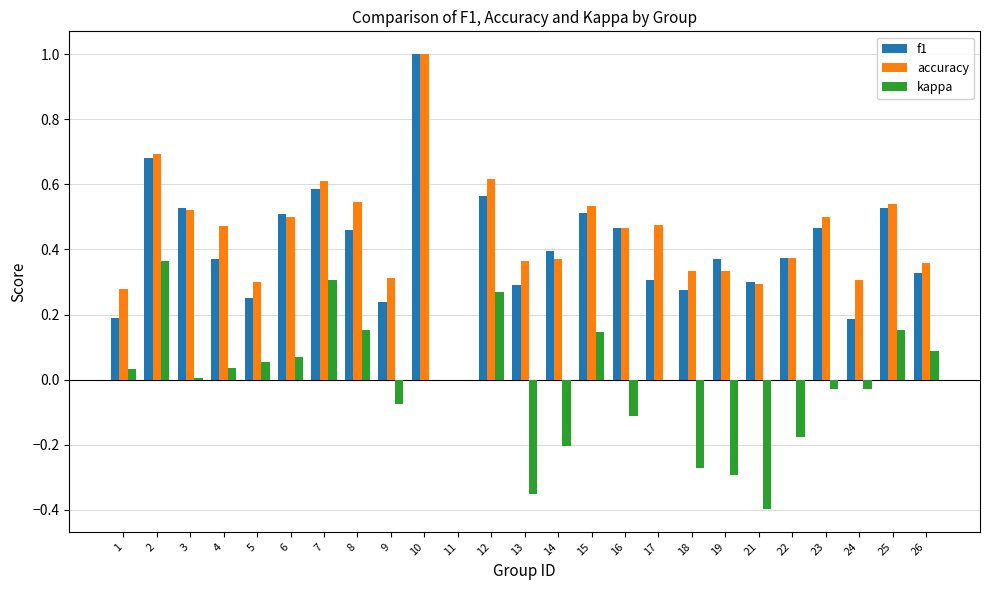

At which category is the sum across all series the highest?

10